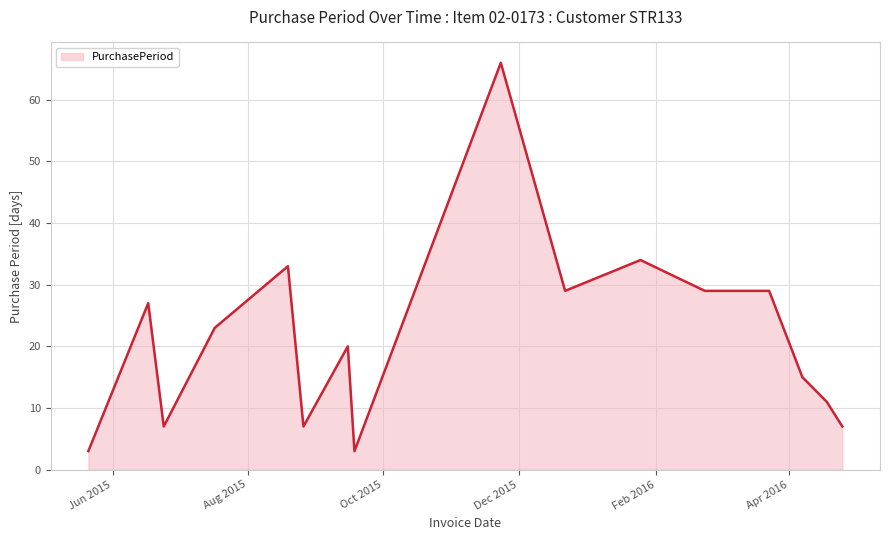

What is the difference between the maximum and minimum values?

63